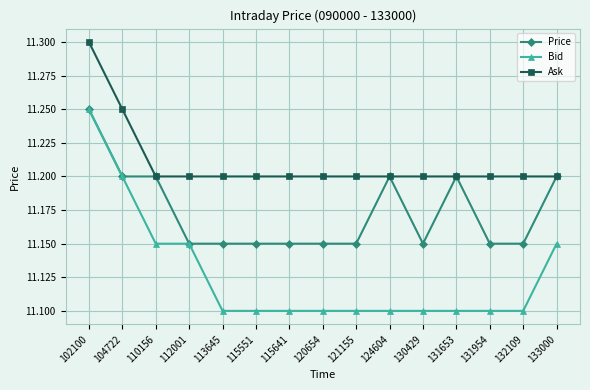

What are all the series names shown in the legend?

Price, Bid, Ask